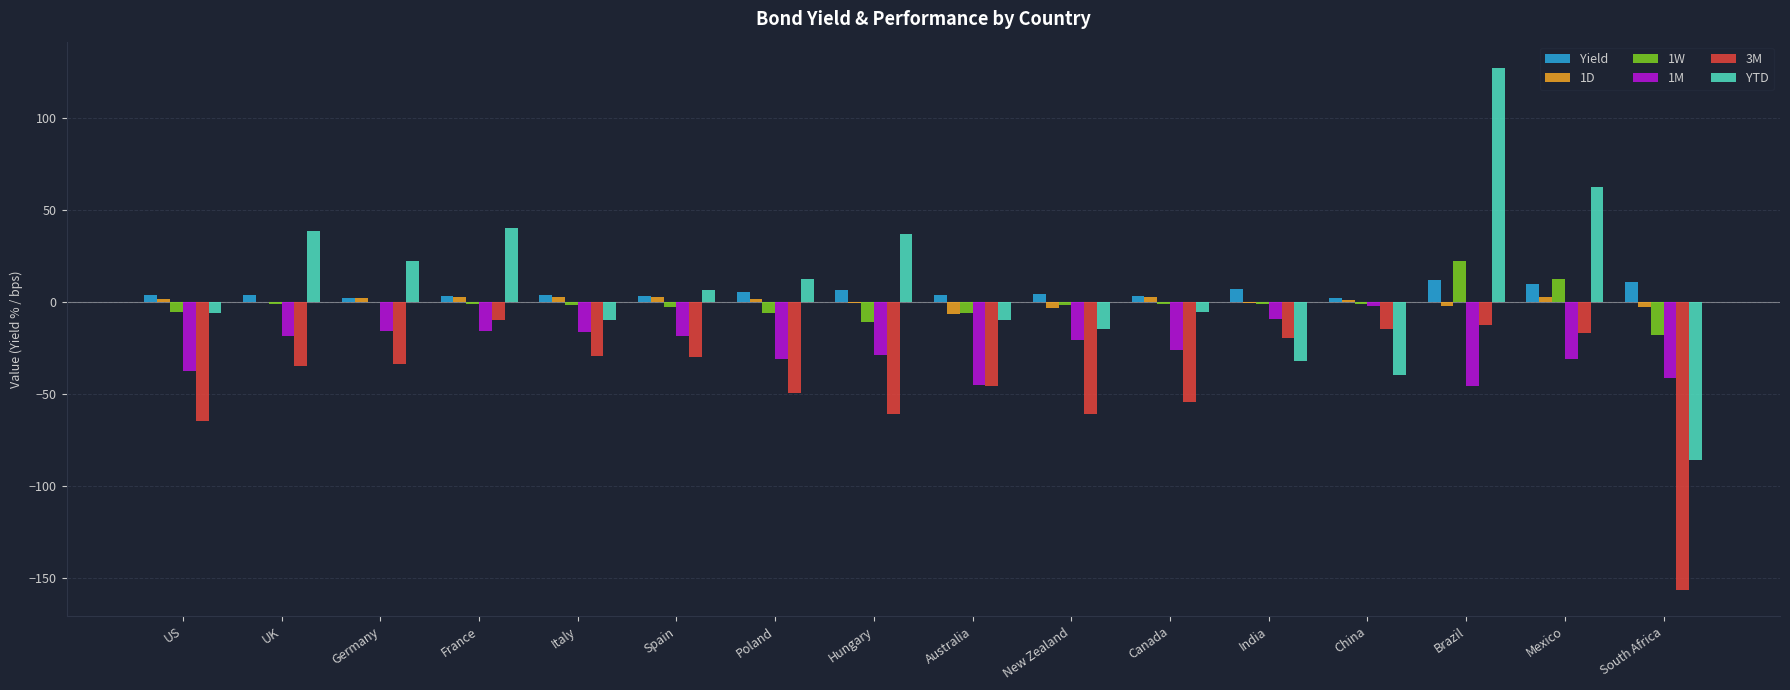

How many categories are shown in the chart?

16